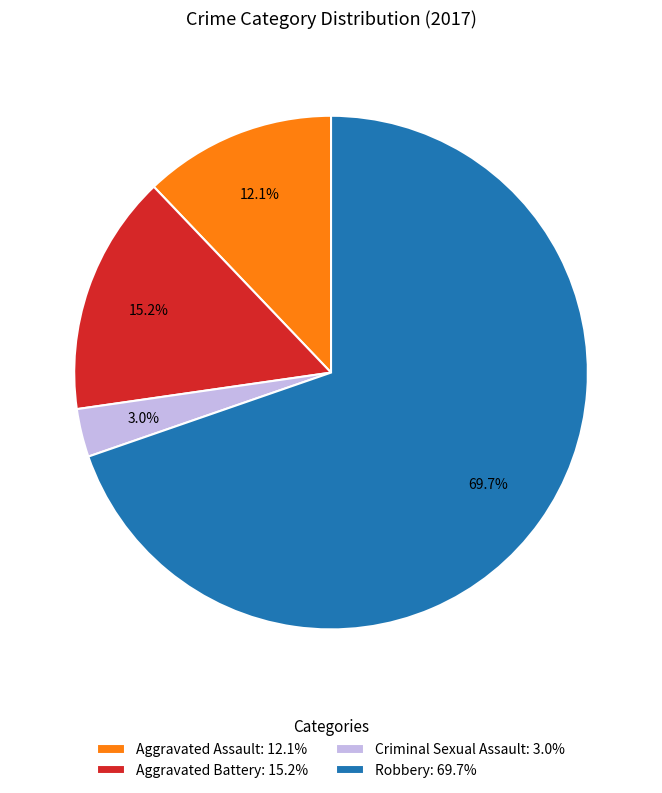

To the nearest percent, what percentage of the pie is Aggravated Assault?

12%